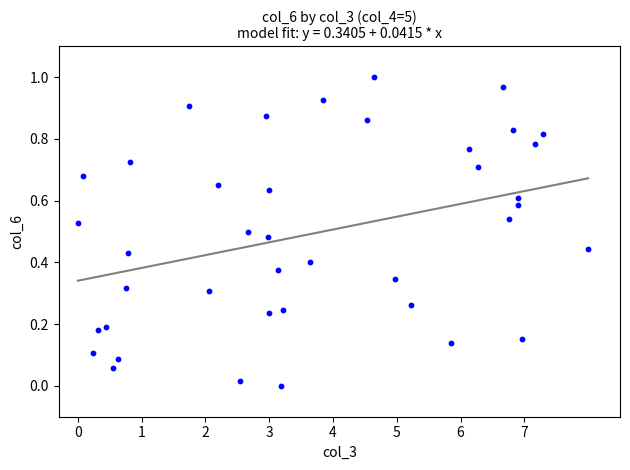

What is the range of X values (max minus min)?

8.0